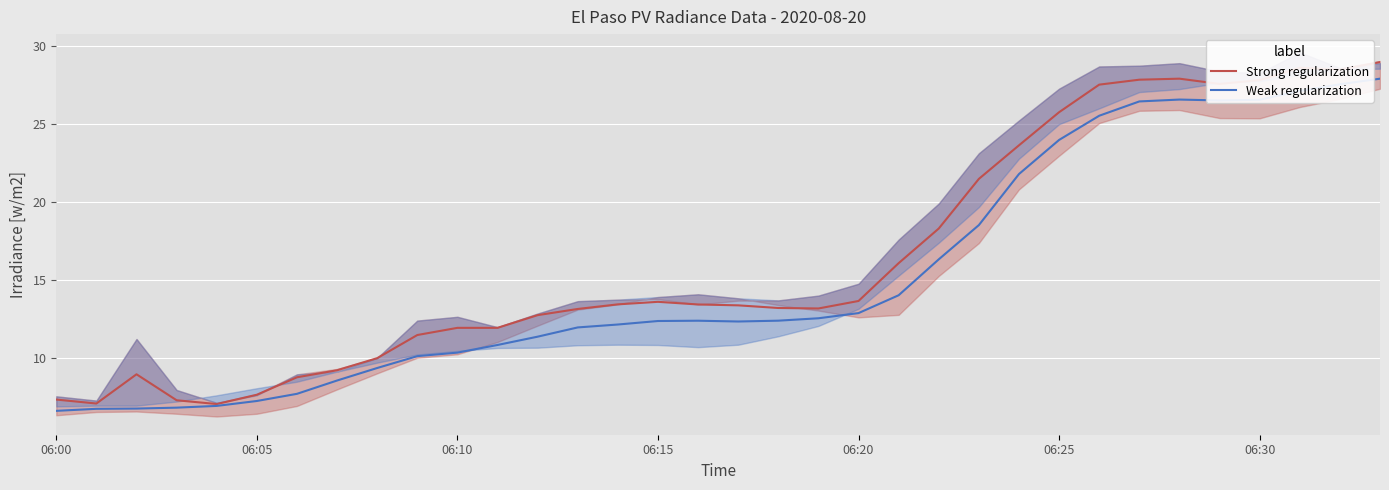

At which category is the sum across all series the highest?

33